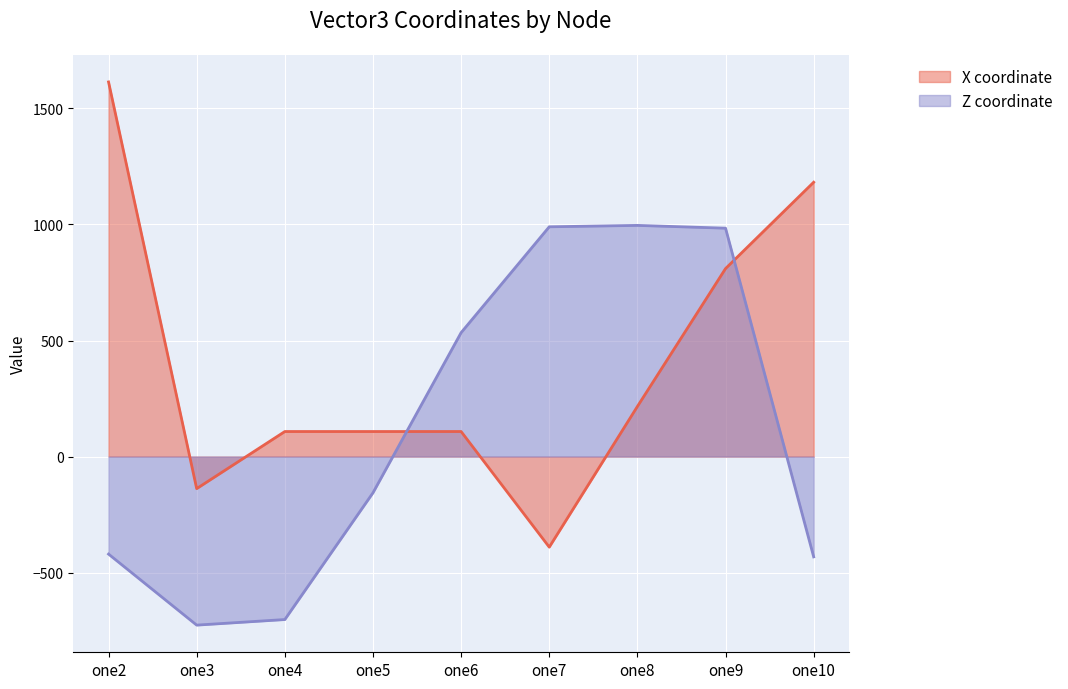

True or false: X coordinate line has more than 0 interior local peaks.

False